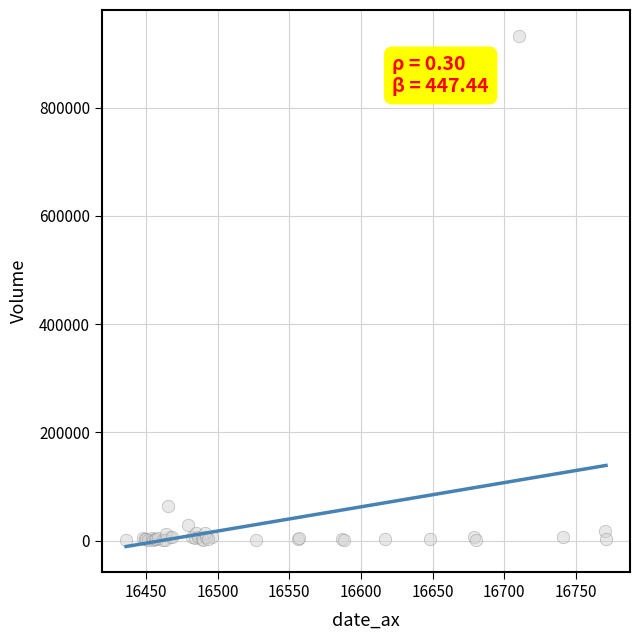

What Y value in the scatter plot is closest to 467100?

64863